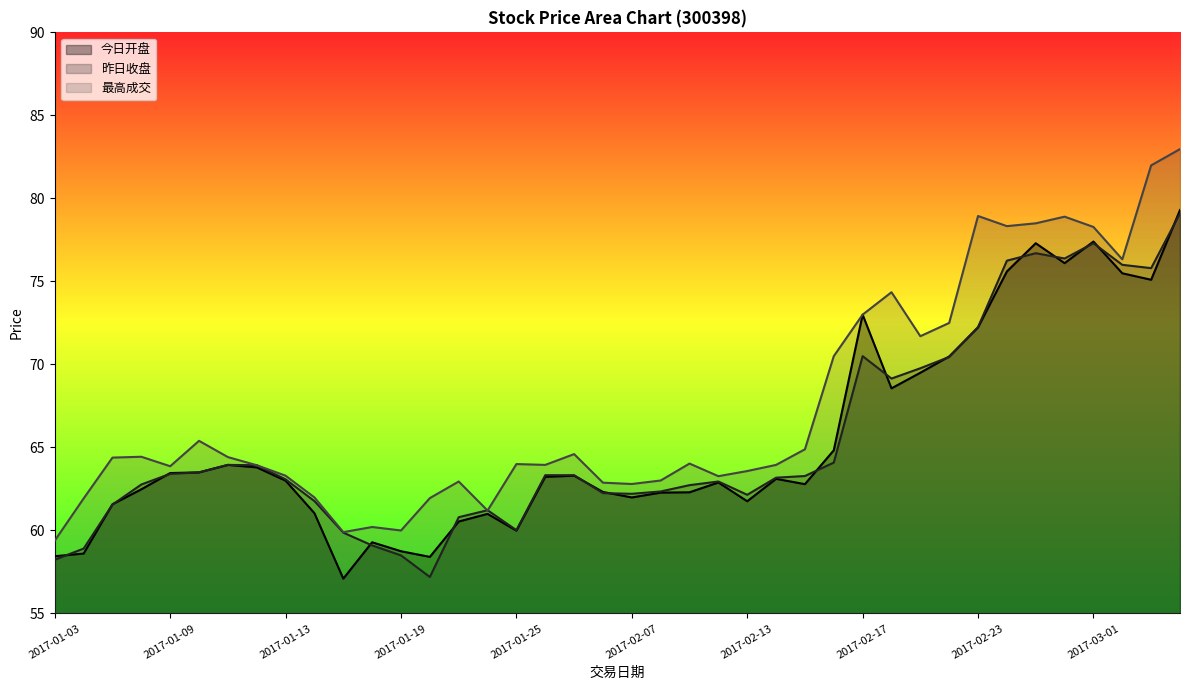

Reading right to left, what are all the values shown in this chart?

今日开盘: 2017-03-06=79.3	2017-03-03=75.1	2017-03-02=75.5	2017-03-01=77.4	2017-02-28=76.1	2017-02-27=77.3	2017-02-24=75.6	2017-02-23=72.2	2017-02-22=70.5	2017-02-21=69.5	2017-02-20=68.6	2017-02-17=73.0	2017-02-16=64.8	2017-02-15=62.8	2017-02-14=63.1	2017-02-13=61.8	2017-02-10=62.9	2017-02-09=62.3	2017-02-08=62.3	2017-02-07=62.0	2017-02-06=62.3	2017-02-03=63.3	2017-01-26=63.2	2017-01-25=60.0	2017-01-24=61.0	2017-01-23=60.5	2017-01-20=58.4	2017-01-19=58.8	2017-01-18=59.3	2017-01-17=57.1	2017-01-16=61.0	2017-01-13=63.0	2017-01-12=63.8	2017-01-11=64.0	2017-01-10=63.5	2017-01-09=63.5	2017-01-06=62.5	2017-01-05=61.6	2017-01-04=58.6	2017-01-03=58.5
昨日收盘: 2017-03-06=79.1	2017-03-03=75.8	2017-03-02=76.0	2017-03-01=77.3	2017-02-28=76.4	2017-02-27=76.7	2017-02-24=76.2	2017-02-23=72.2	2017-02-22=70.5	2017-02-21=69.8	2017-02-20=69.2	2017-02-17=70.5	2017-02-16=64.1	2017-02-15=63.3	2017-02-14=63.2	2017-02-13=62.1	2017-02-10=63.0	2017-02-09=62.7	2017-02-08=62.4	2017-02-07=62.2	2017-02-06=62.2	2017-02-03=63.3	2017-01-26=63.3	2017-01-25=60.0	2017-01-24=61.2	2017-01-23=60.8	2017-01-20=57.2	2017-01-19=58.5	2017-01-18=59.1	2017-01-17=59.9	2017-01-16=61.8	2017-01-13=63.1	2017-01-12=63.9	2017-01-11=64.0	2017-01-10=63.5	2017-01-09=63.4	2017-01-06=62.8	2017-01-05=61.6	2017-01-04=58.9	2017-01-03=58.2
最高成交: 2017-03-06=83.0	2017-03-03=82.0	2017-03-02=76.3	2017-03-01=78.3	2017-02-28=78.9	2017-02-27=78.5	2017-02-24=78.3	2017-02-23=78.9	2017-02-22=72.5	2017-02-21=71.7	2017-02-20=74.3	2017-02-17=73.0	2017-02-16=70.5	2017-02-15=64.9	2017-02-14=64.0	2017-02-13=63.6	2017-02-10=63.3	2017-02-09=64.0	2017-02-08=63.0	2017-02-07=62.8	2017-02-06=62.9	2017-02-03=64.6	2017-01-26=64.0	2017-01-25=64.0	2017-01-24=61.2	2017-01-23=63.0	2017-01-20=62.0	2017-01-19=60.0	2017-01-18=60.2	2017-01-17=59.9	2017-01-16=62.0	2017-01-13=63.3	2017-01-12=63.9	2017-01-11=64.4	2017-01-10=65.4	2017-01-09=63.9	2017-01-06=64.4	2017-01-05=64.4	2017-01-04=61.9	2017-01-03=59.4